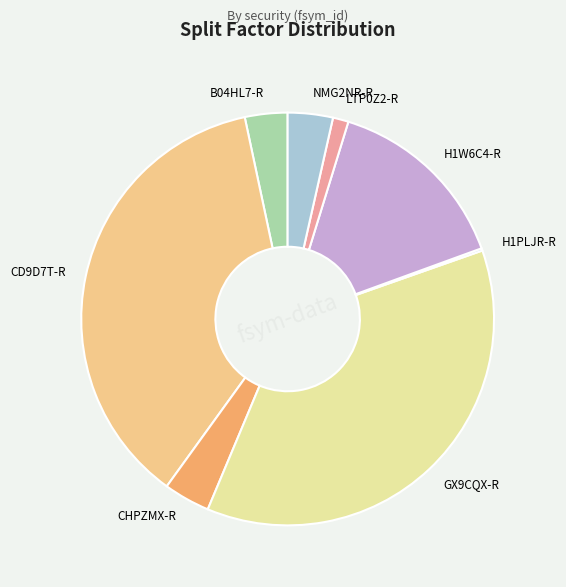

Is it true that CHPZMX-R is 4% of the pie?

True